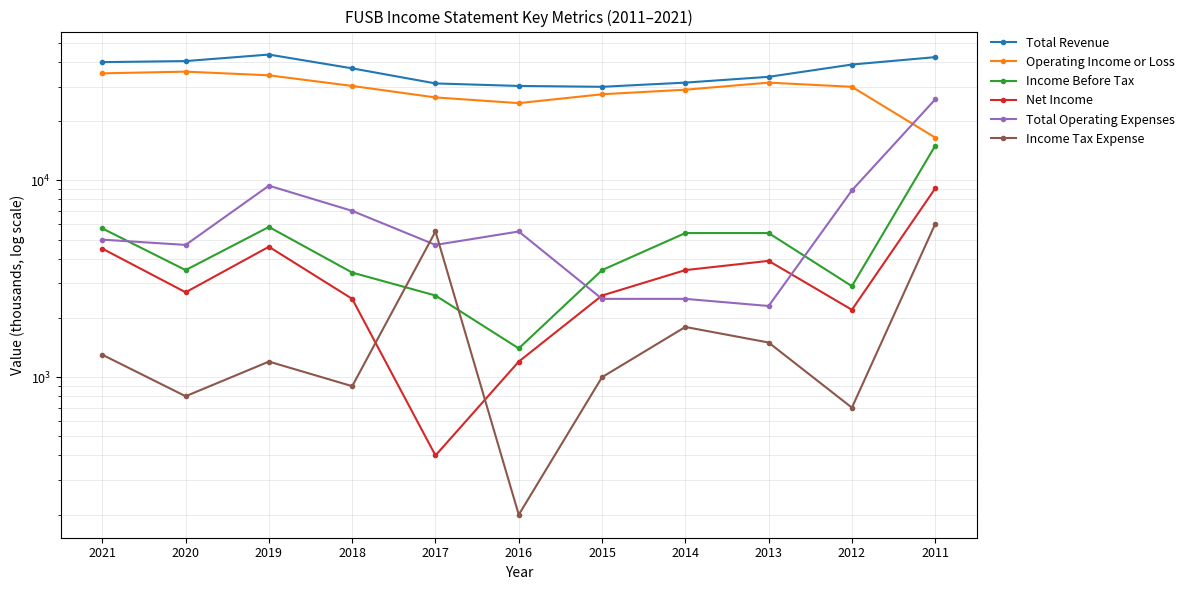

How many interior local valleys does the Total Revenue series have?

1